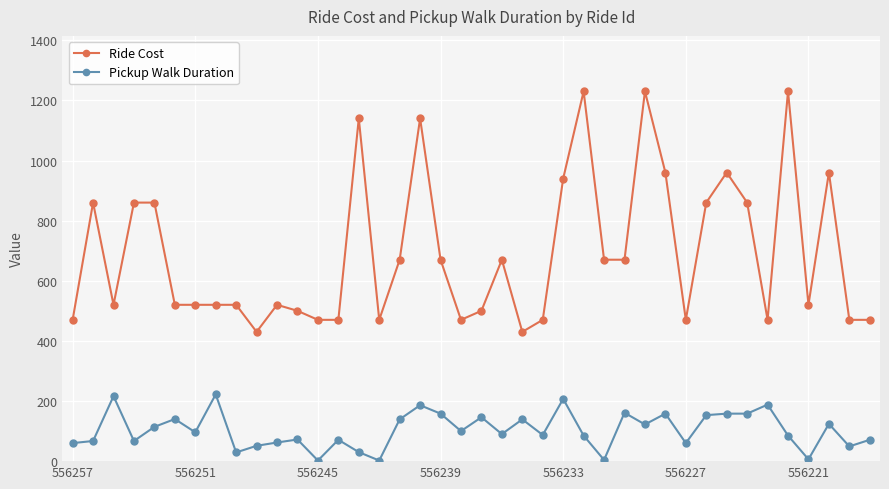

True or false: Ride Cost has more than 0 interior local peaks.

True